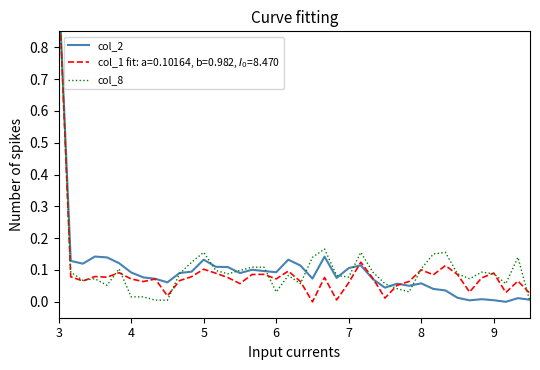

Which series has the largest total across all categories?

col_8